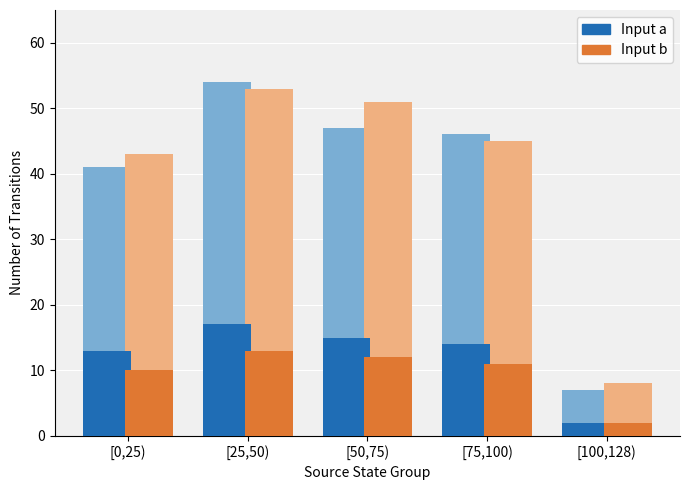

Does the chart contain stacked bars?

No